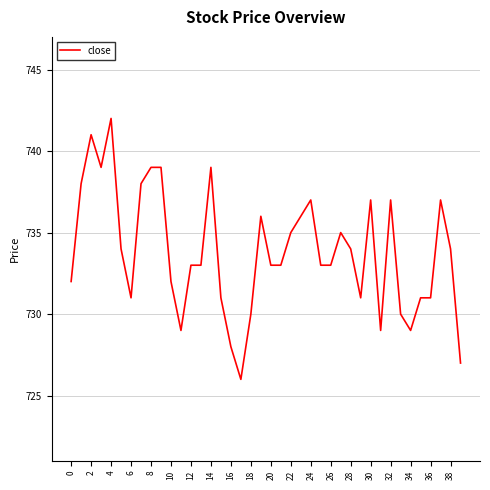

What is the difference between the maximum and minimum values?

16